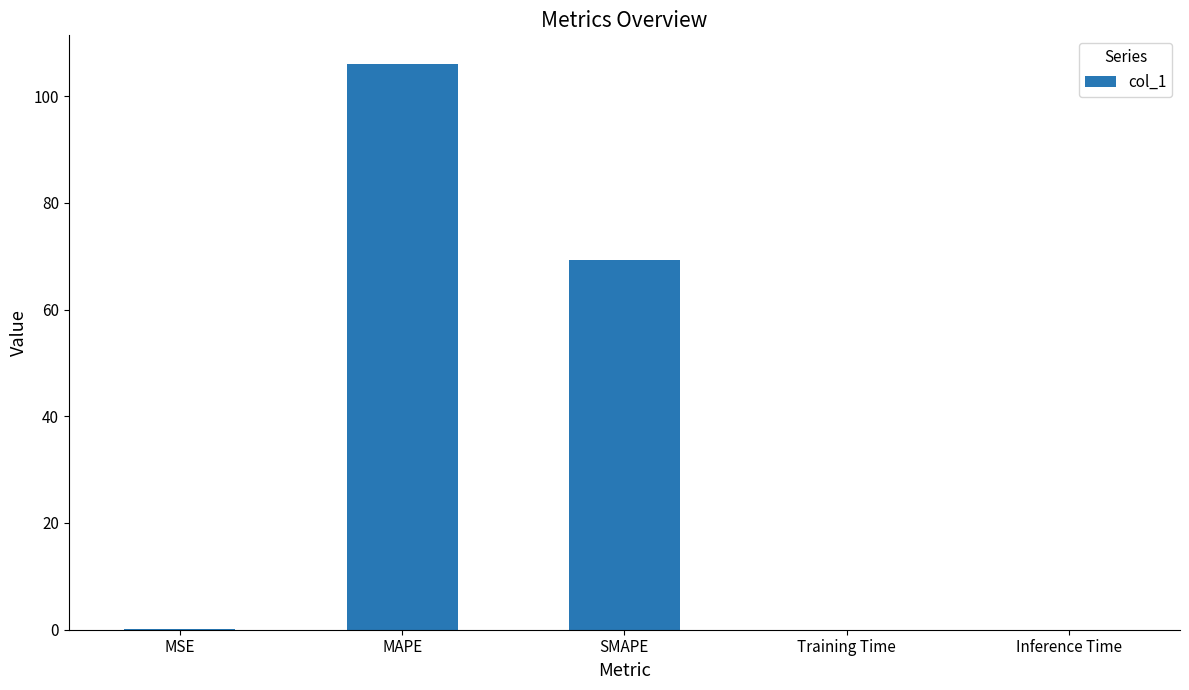

Which category has the highest value across all series?

MAPE